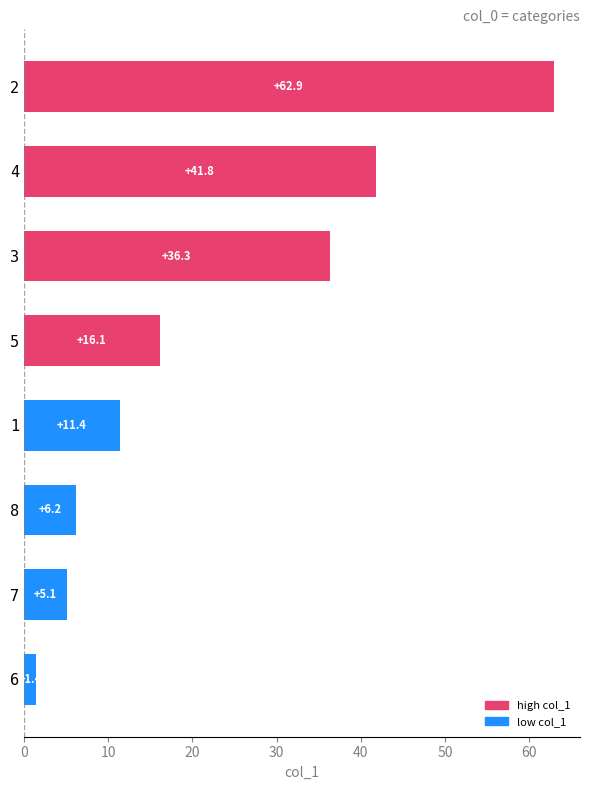

The chart shows a value of 10.8 at 8. True or false?

False